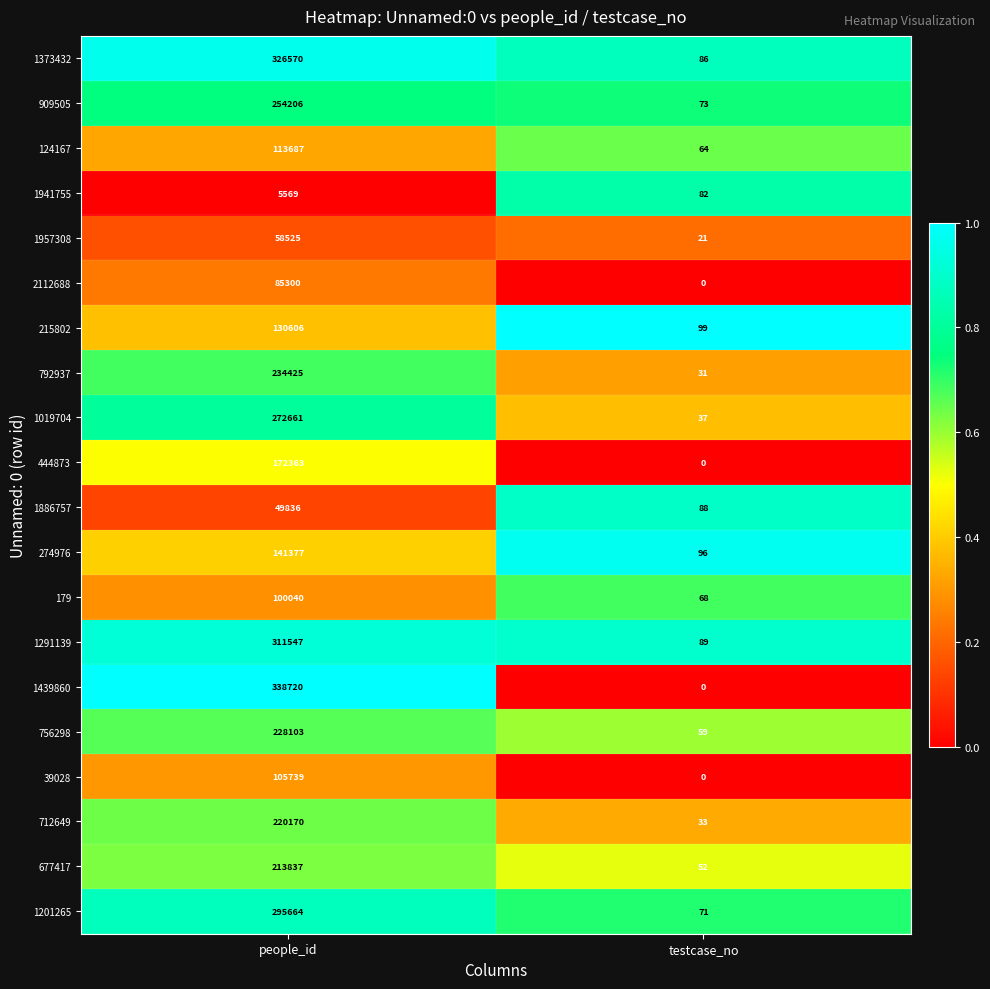

The value of 792937 at people_id is 111740. True or false?

False